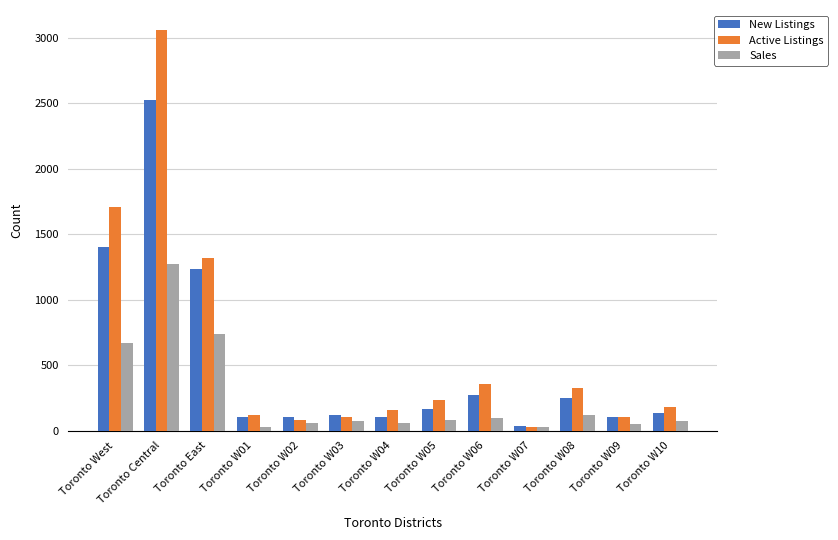

True or false: New Listings has a value of 3366 at Toronto Central.

False